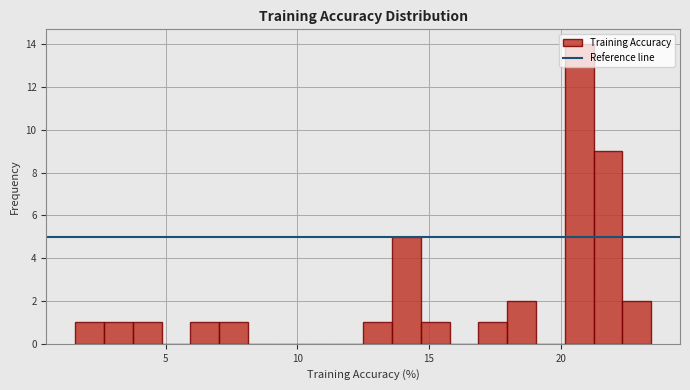

Around what value on the x-axis is the tallest bar? Give the approximate position of its centre, as read against the axis.

20.5